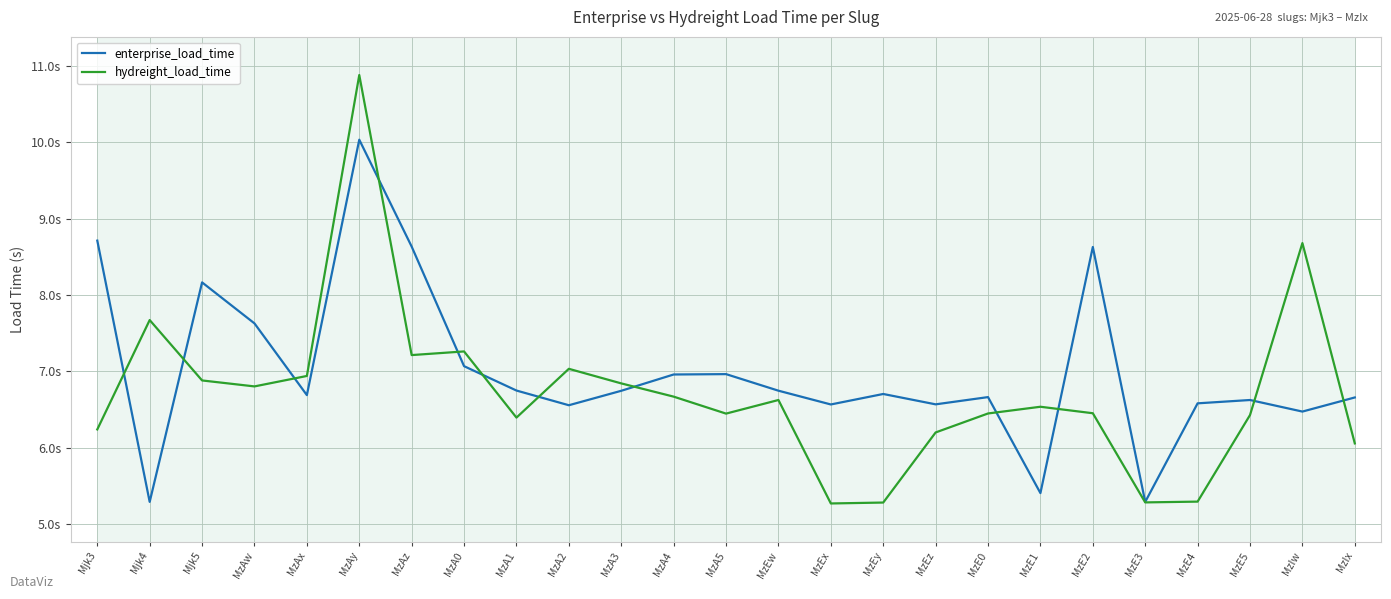

Which series ends up on top after the final intersection of enterprise_load_time and hydreight_load_time?

enterprise_load_time